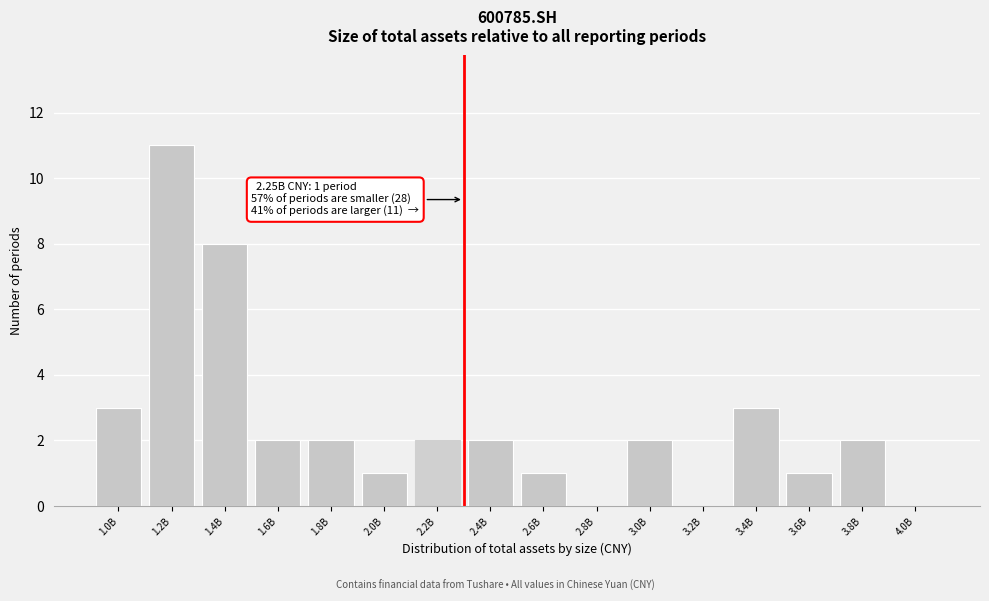

Reading left to right, what are all the values shown in this chart?

1.0B=3	1.2B=11	1.4B=8	1.6B=2	1.8B=2	2.0B=1	2.2B=2	2.4B=2	2.6B=1	2.8B=0	3.0B=2	3.2B=0	3.4B=3	3.6B=1	3.8B=2	4.0B=0